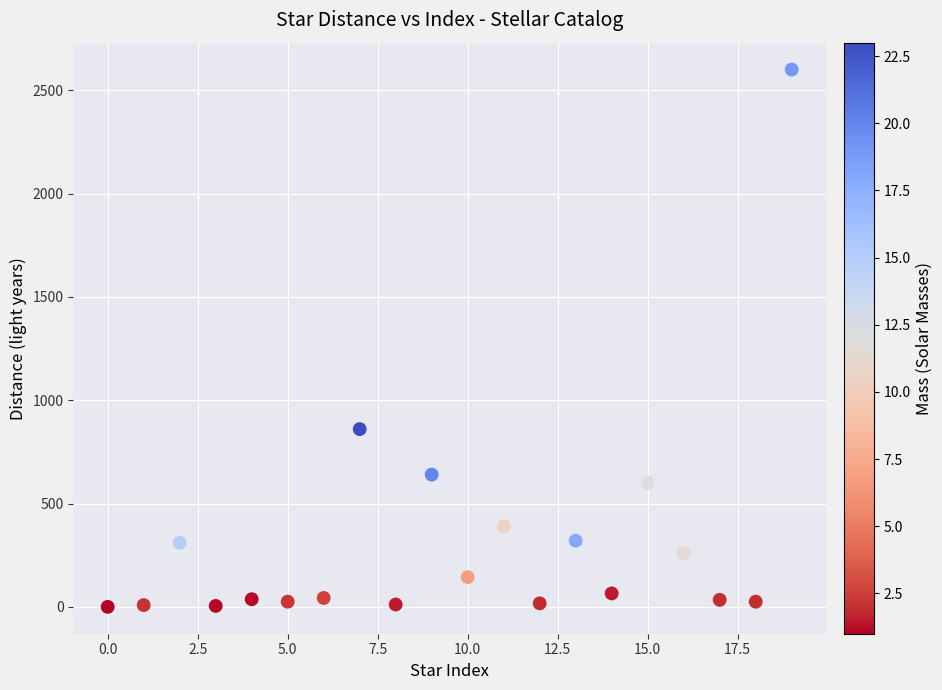

What is the range of Y values (max minus min)?

2600.0